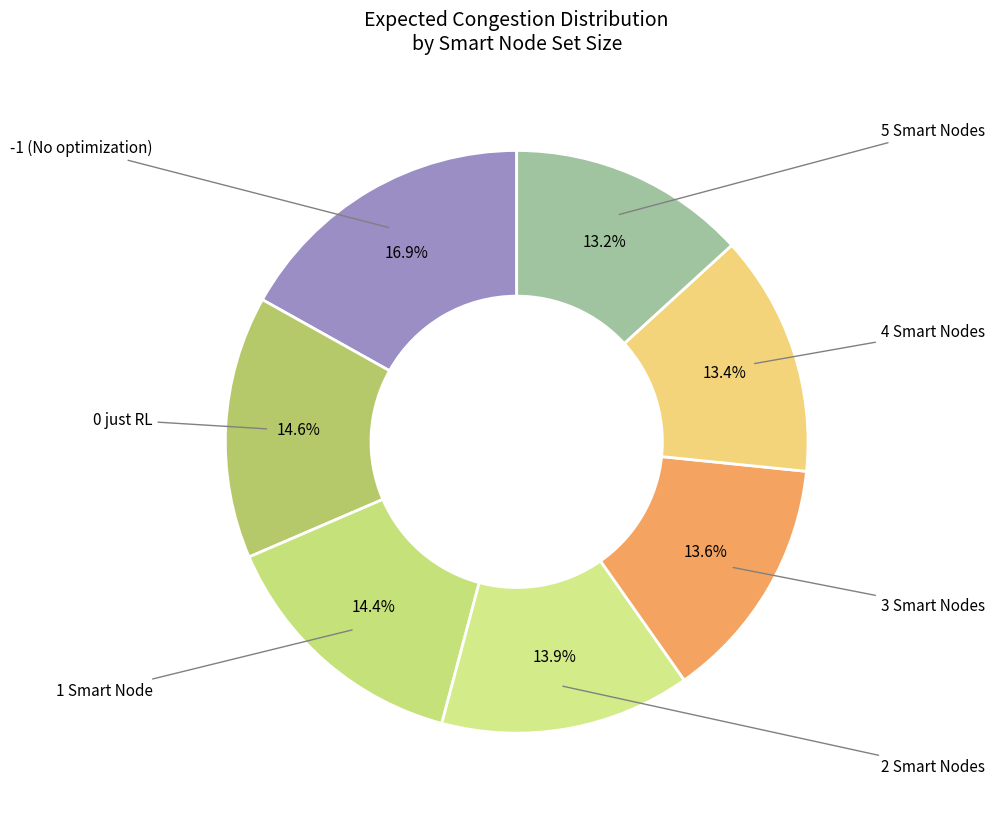

Is the sum of 0 just RL and -1 (No optimization) greater than half?

No